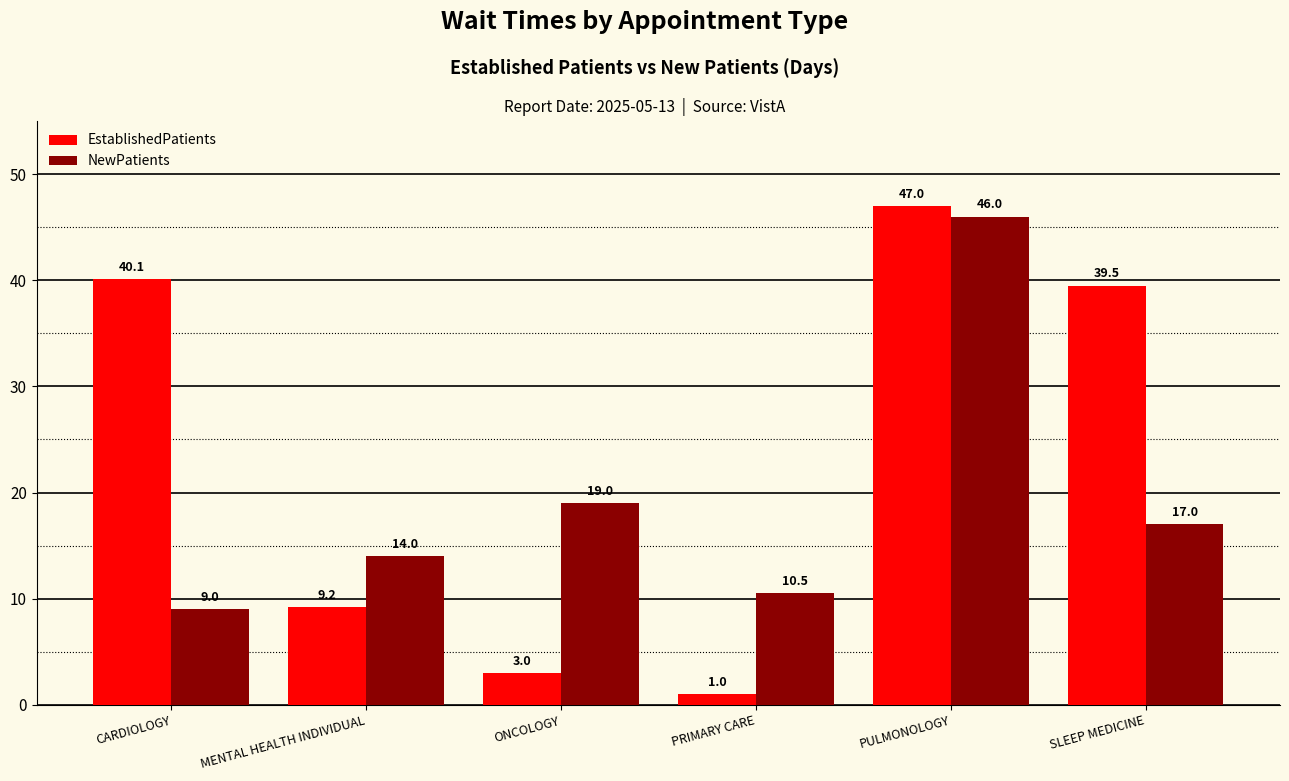

Reading left to right, what are all the values shown in this chart?

EstablishedPatients: 40.1	9.2	3.0	1.0	47.0	39.5
NewPatients: 9.0	14.0	19.0	10.5	46.0	17.0